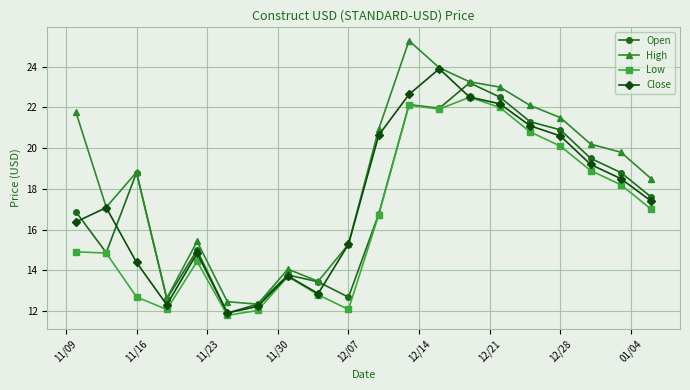

What is the difference between the maximum and minimum values in the Open series?

11.3